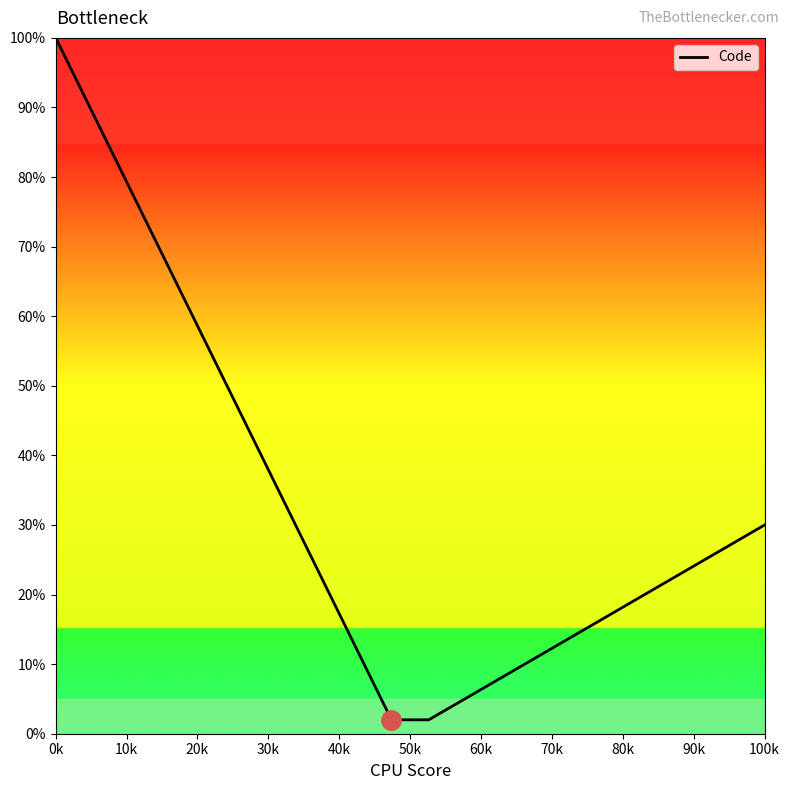

What is the maximum value shown in the chart?

100.0